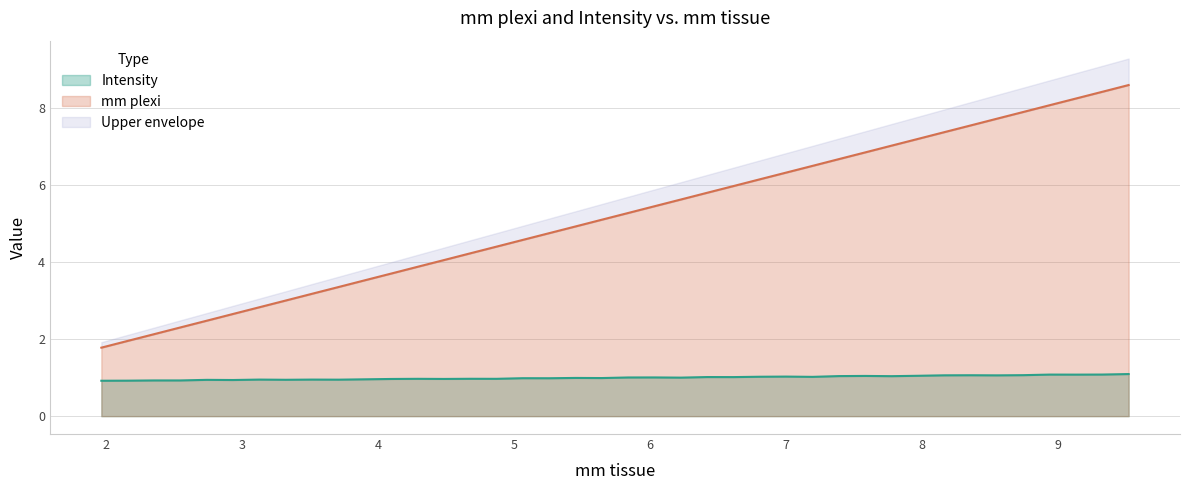

What is the value of the mm plexi point at the 34th from the left?

7.6